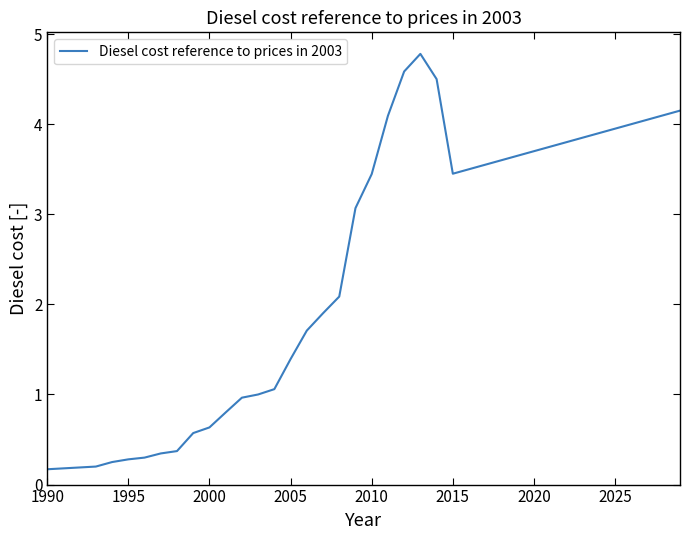

True or false: the data shows 3.9 at 2025.

True